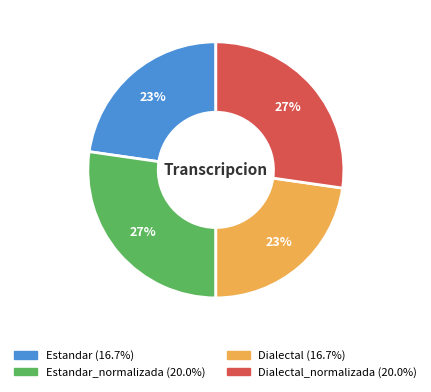

To the nearest percent, what is the average slice percentage?

25%